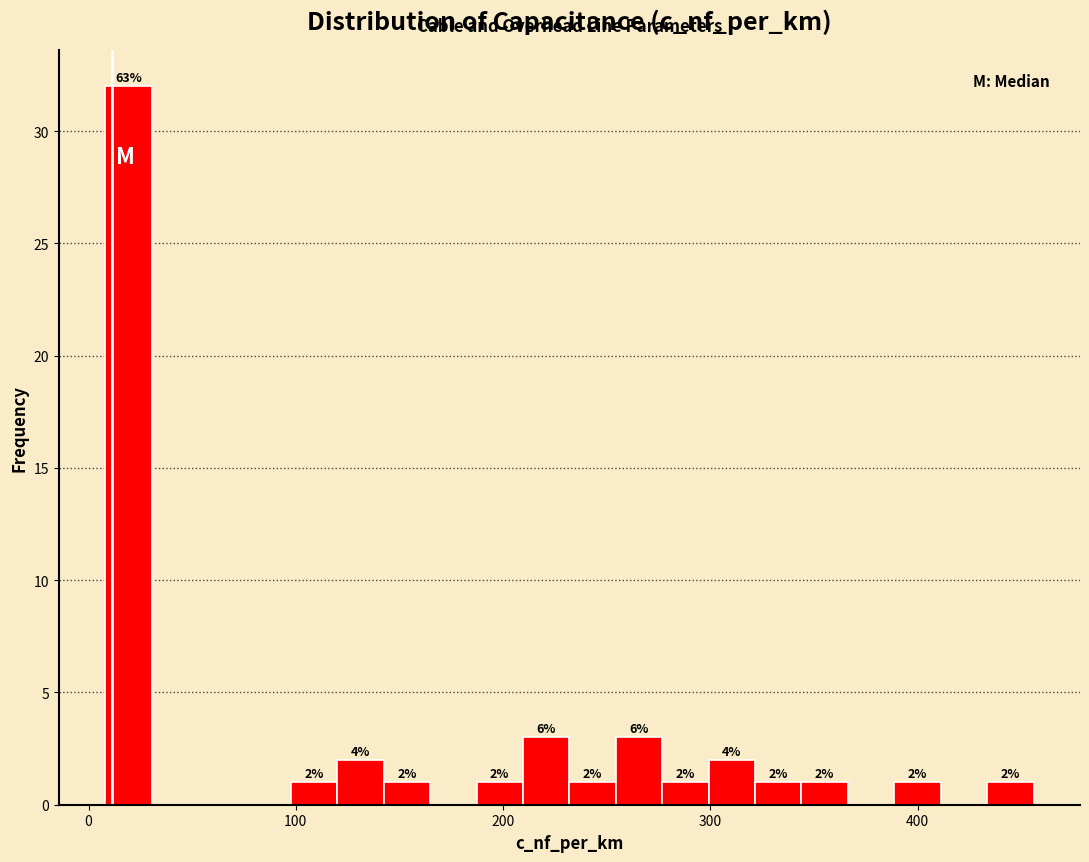

Around what value on the x-axis is the tallest bar? Give the approximate position of its centre, as read against the axis.

20